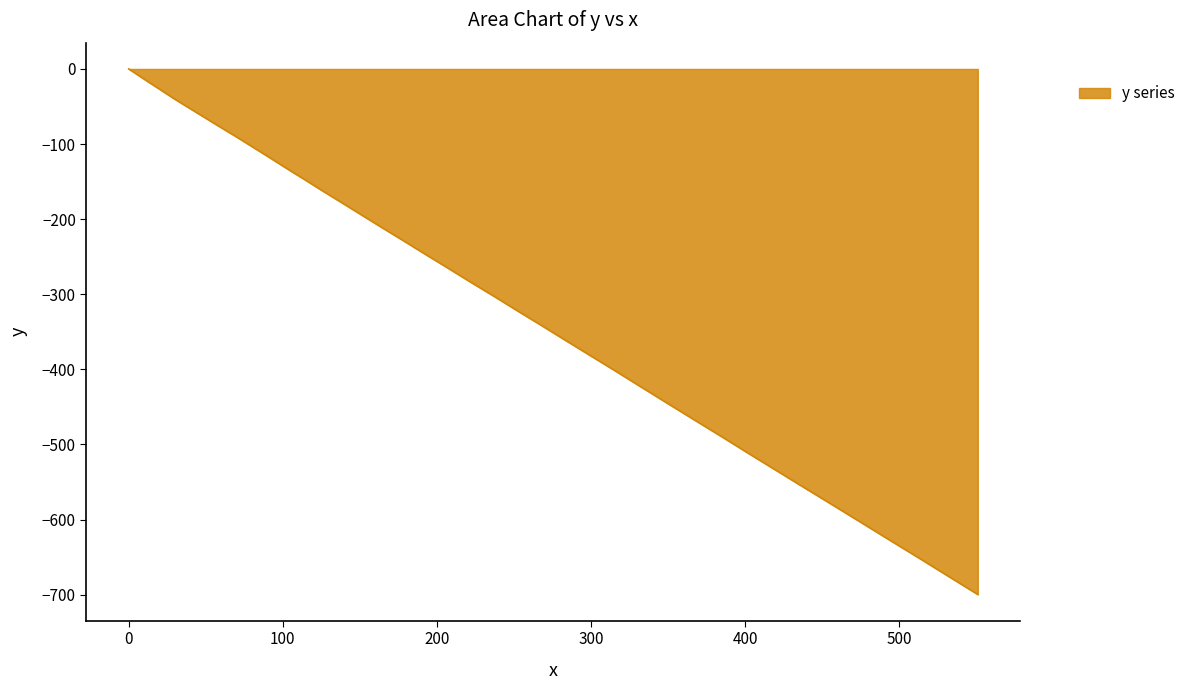

Does the chart have visible grid lines?

No